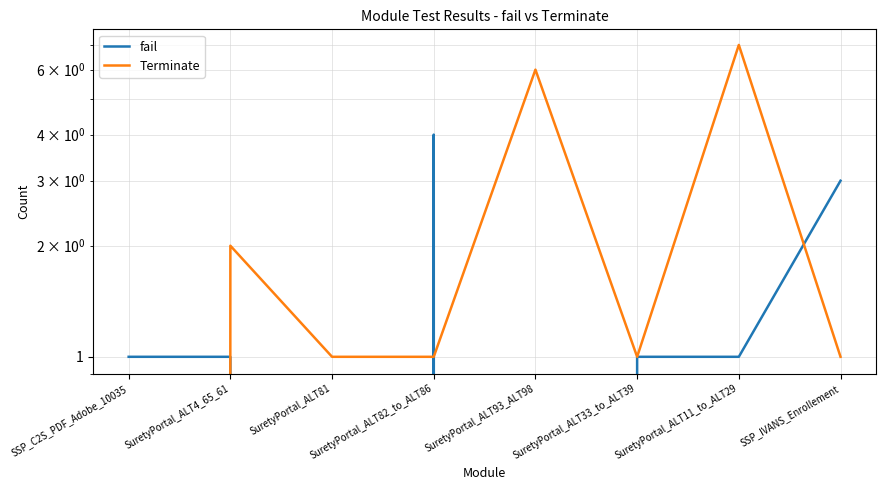

True or false: fail and Terminate intersect in this chart.

True